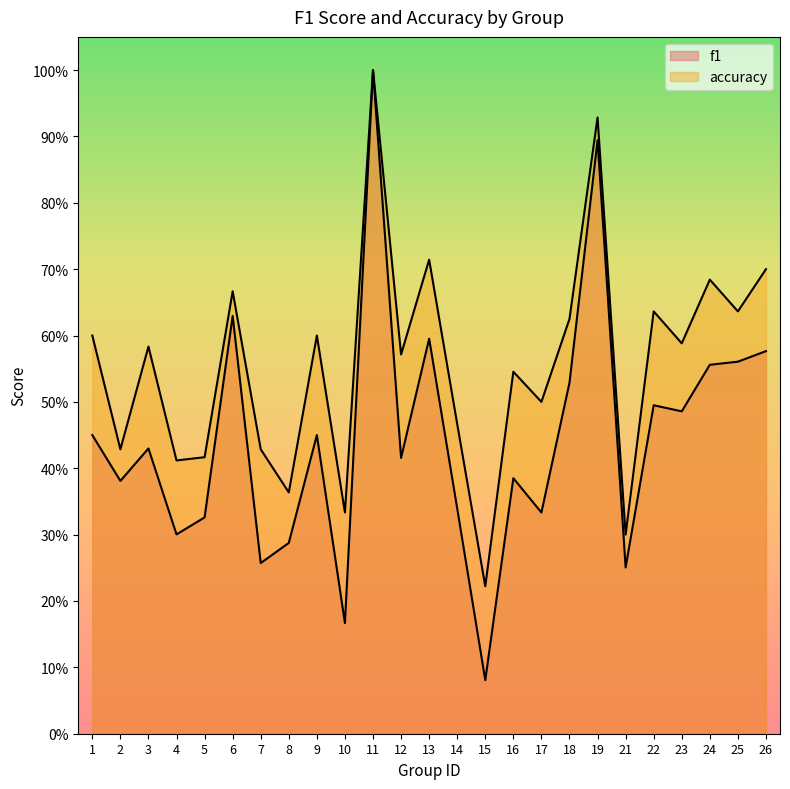

True or false: accuracy and f1 intersect in this chart.

False